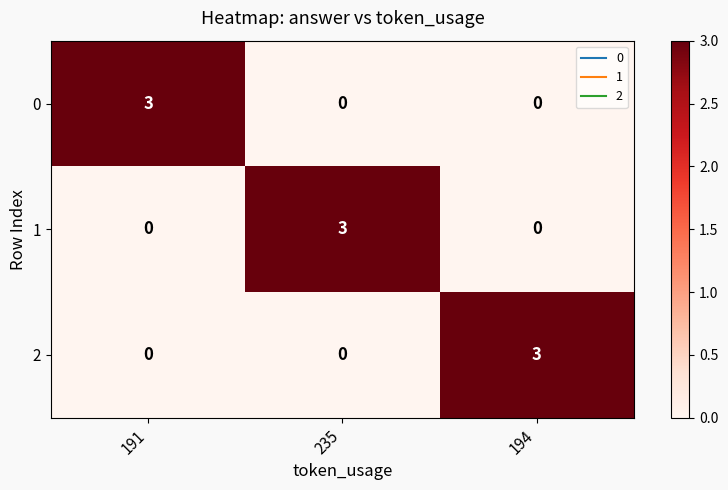

What is the spread (max minus min) of values at 194?

3